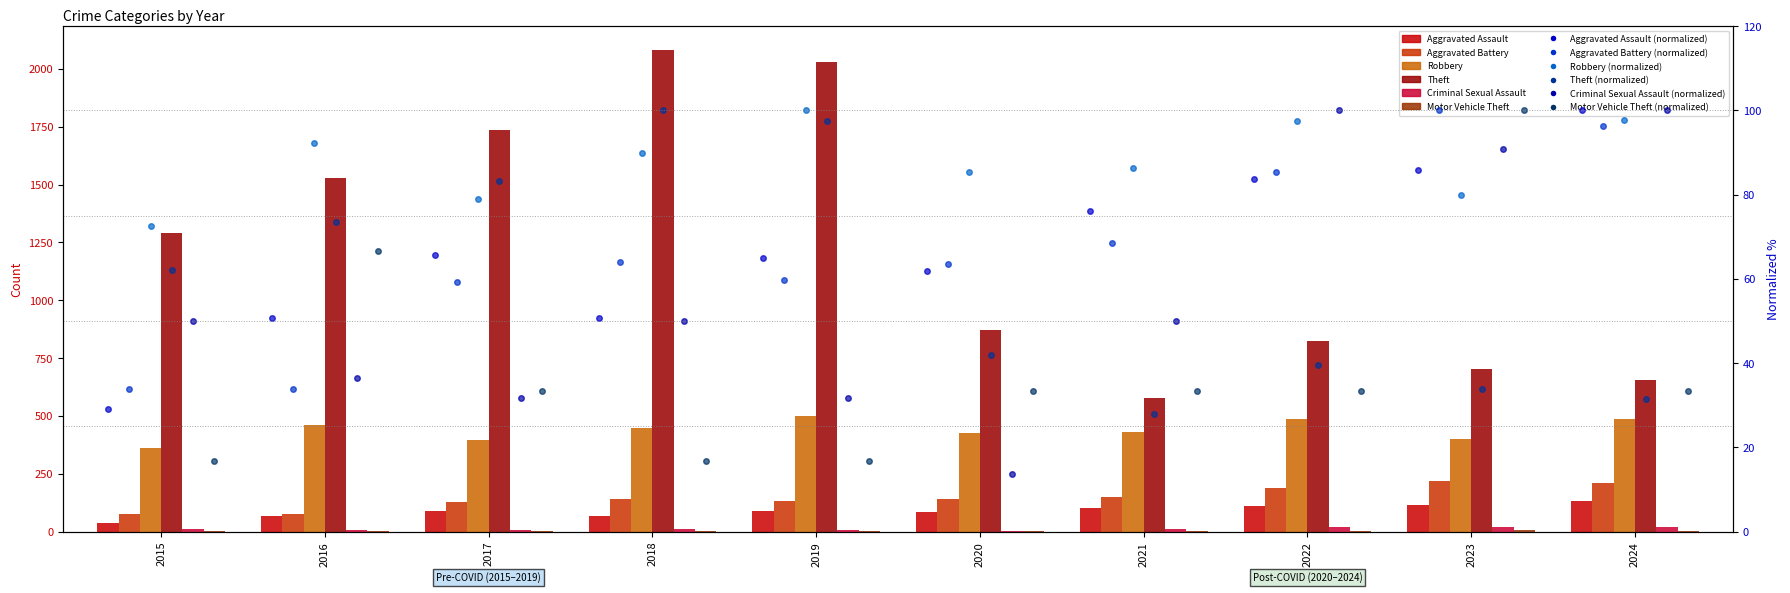

Where is Aggravated Battery nearest to the value 146?

2021